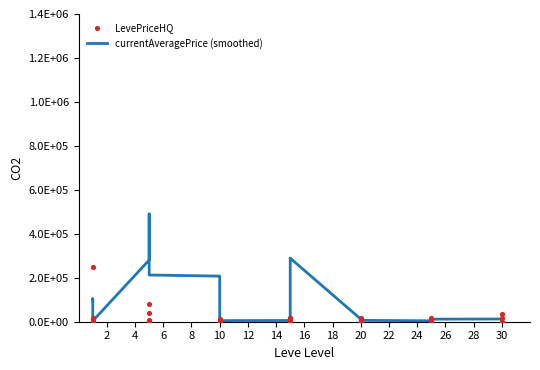

What are all the series names shown in the legend?

currentAveragePrice (smoothed), LevePriceHQ